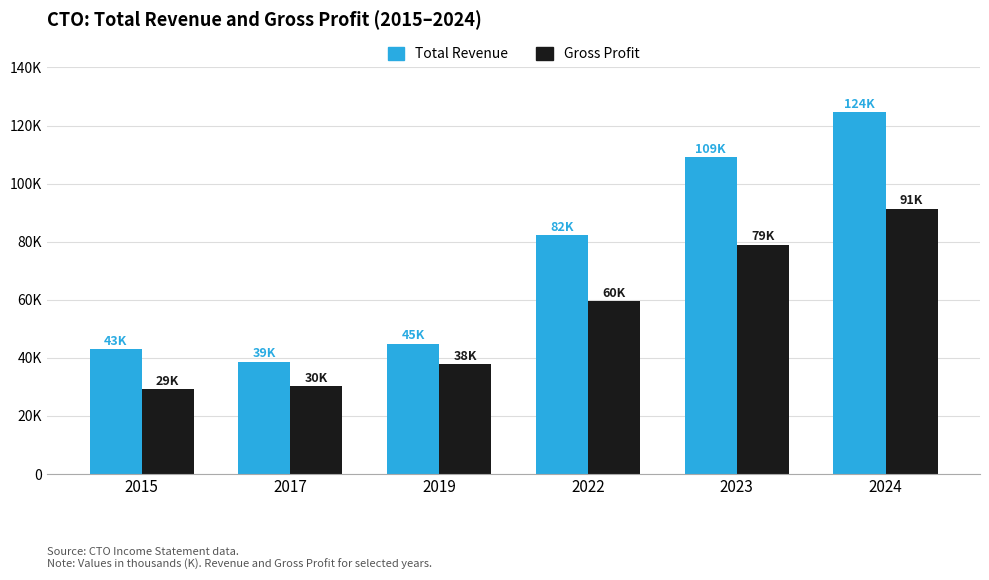

At which label does Total Revenue reach its minimum?

2017